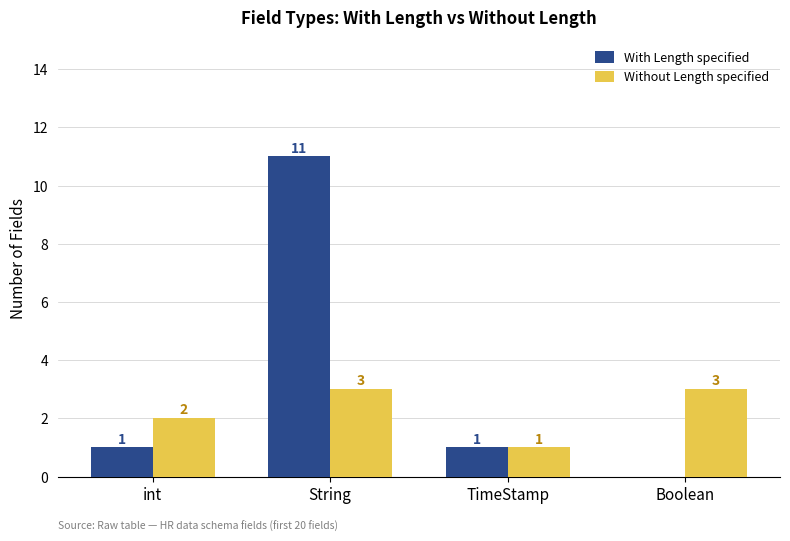

Are the bars grouped side by side (vs. stacked)?

Yes